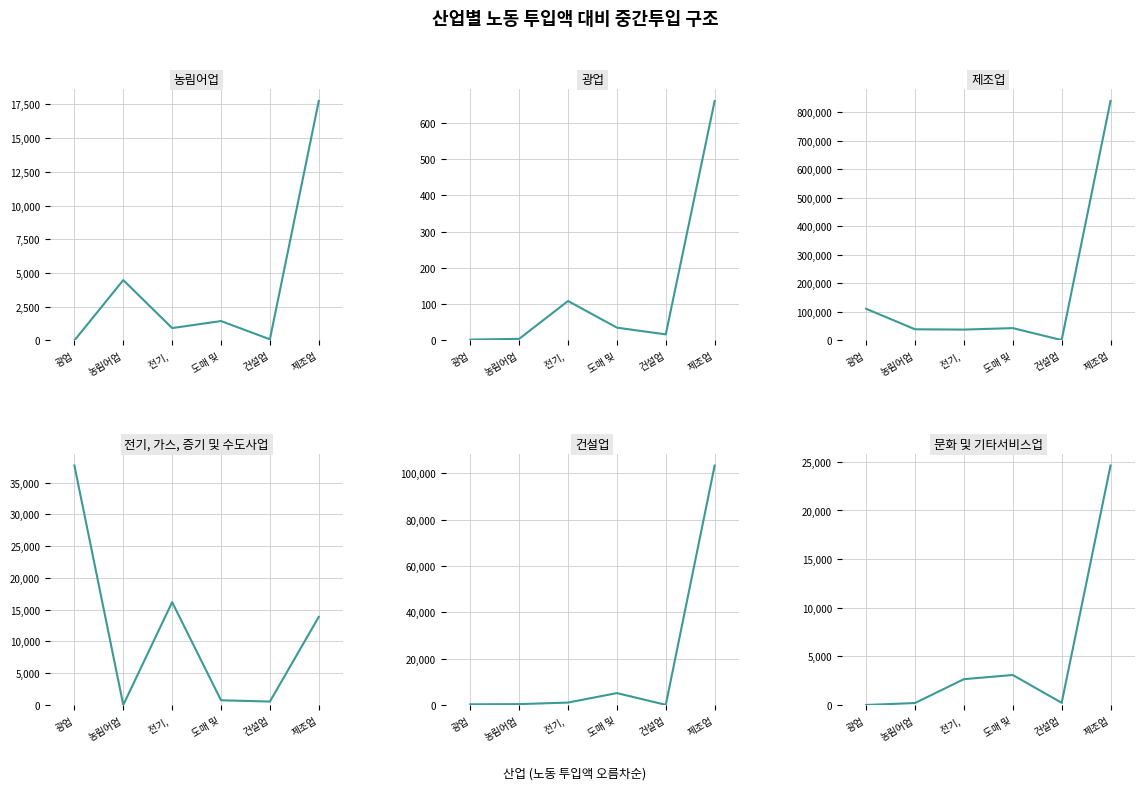

Rank the categories by 제조업 value from highest to lowest.

제조업, 광업, 도매 및, 농림어업, 전기, , 건설업